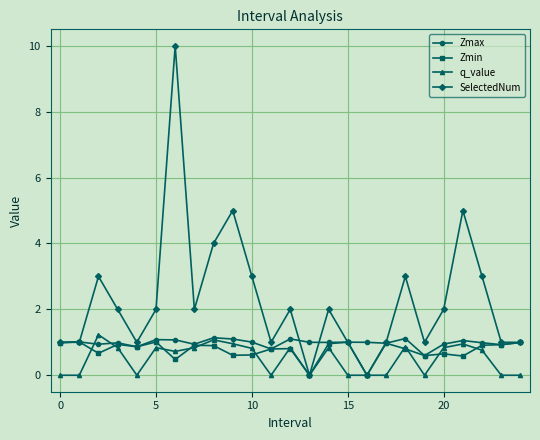

Which series has the widest spread of values?

SelectedNum